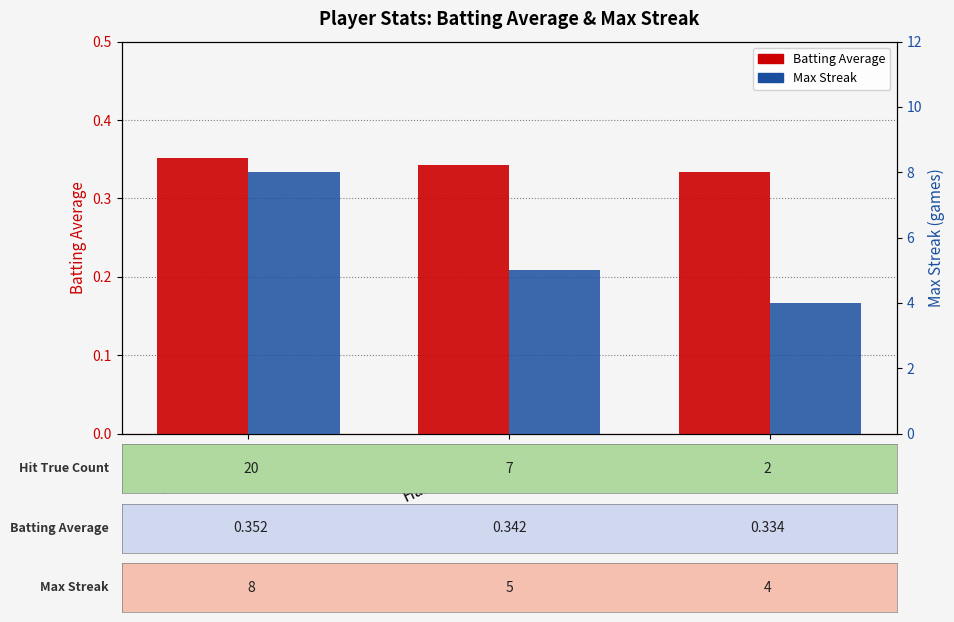

The Max Streak series shows 5.0 at Hanley Ramirez. True or false?

True